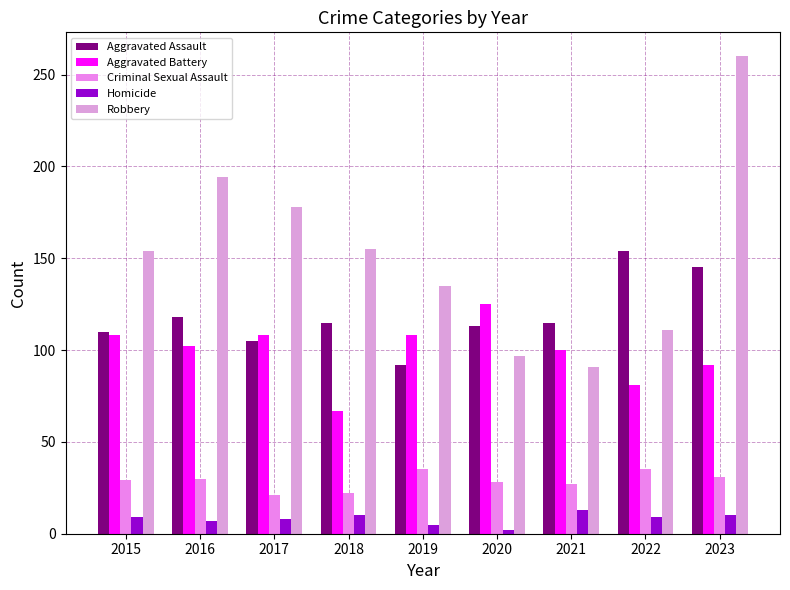

Rank the categories by Criminal Sexual Assault value from highest to lowest.

2019, 2022, 2023, 2016, 2015, 2020, 2021, 2018, 2017